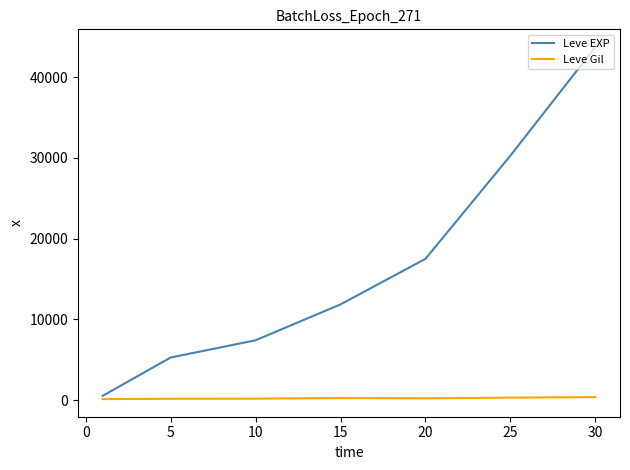

Rank the series by their maximum value, from highest to lowest.

Leve EXP, Leve Gil